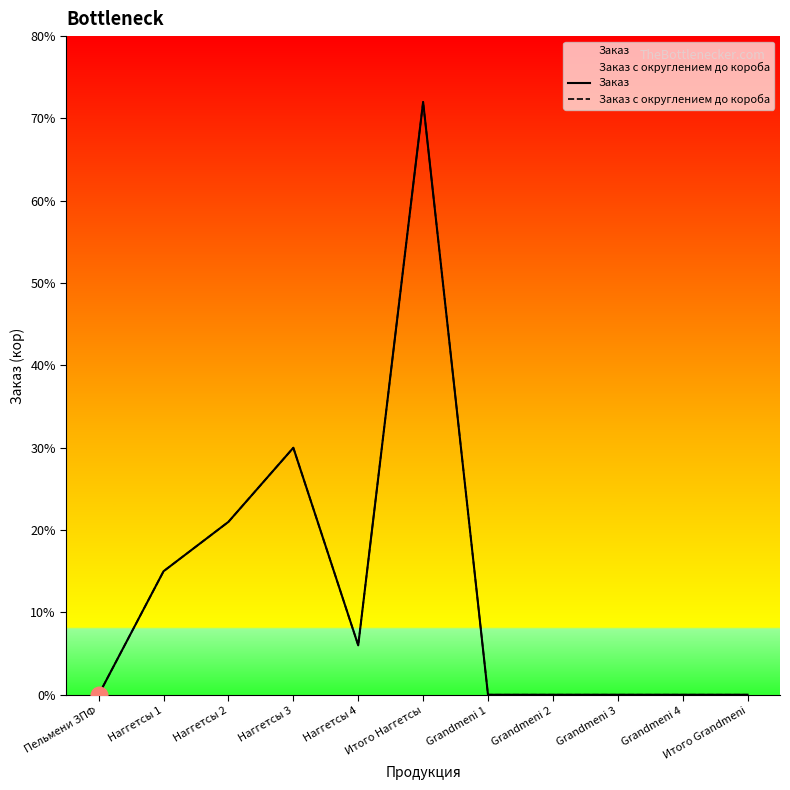

What is the value of the Заказ point at the 5th from the left?

6